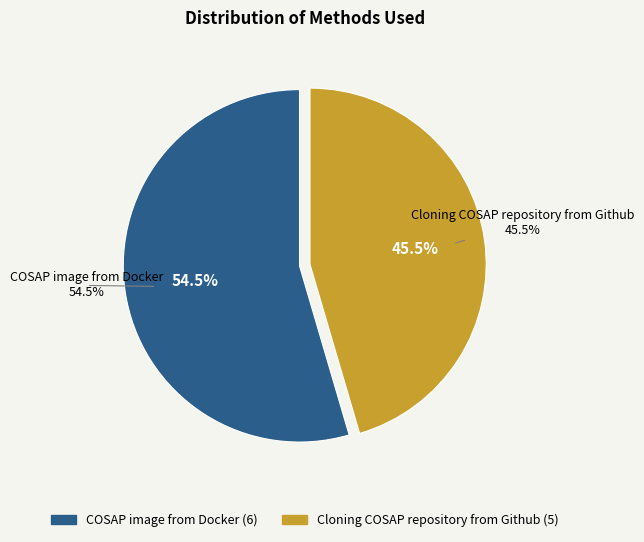

To the nearest percent, what portion does COSAP image from Docker represent?

55%